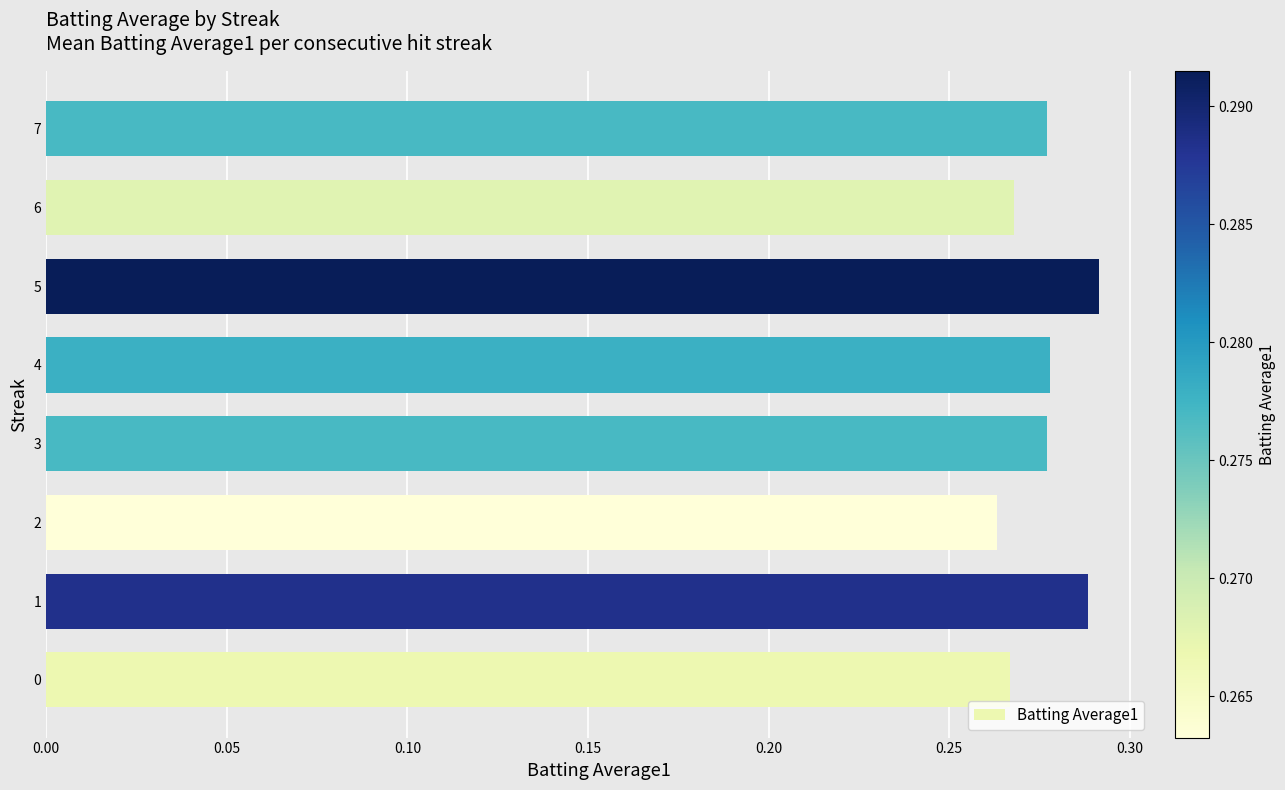

The chart shows a value of 0.1 at 7. True or false?

False